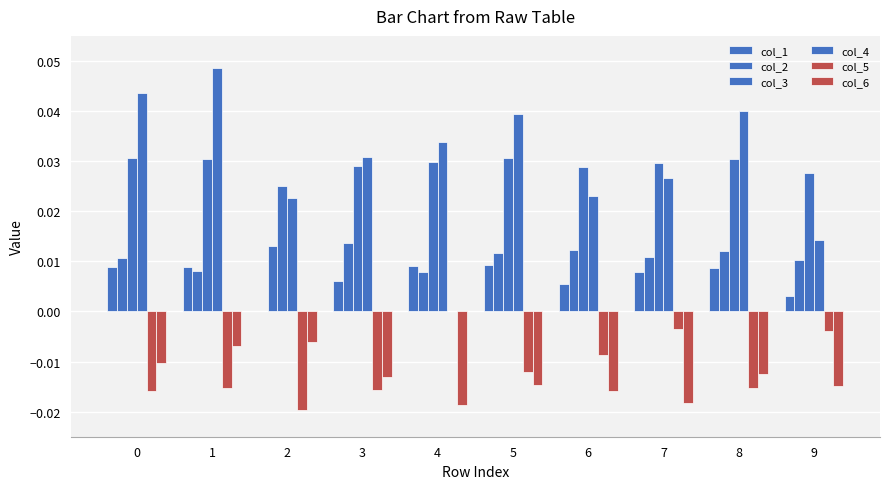

At which category is the sum across all series the highest?

1